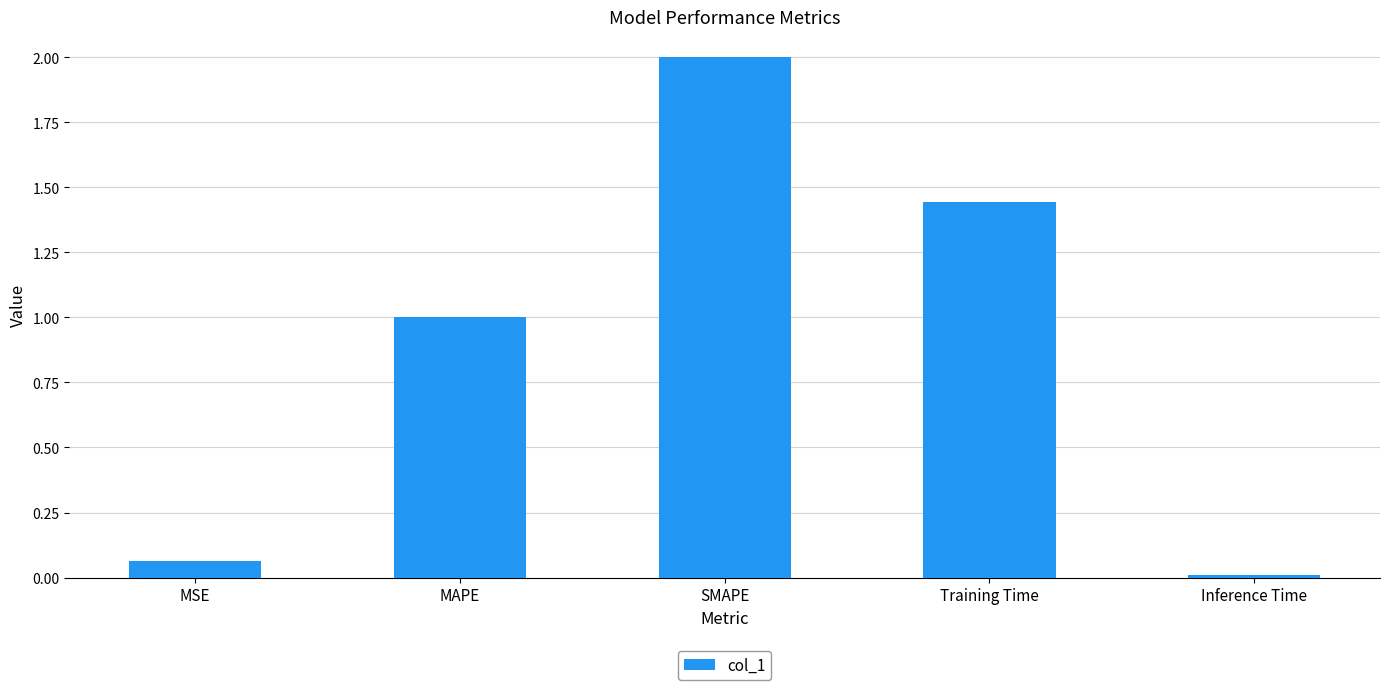

What is the difference between the maximum and minimum values?

2.0